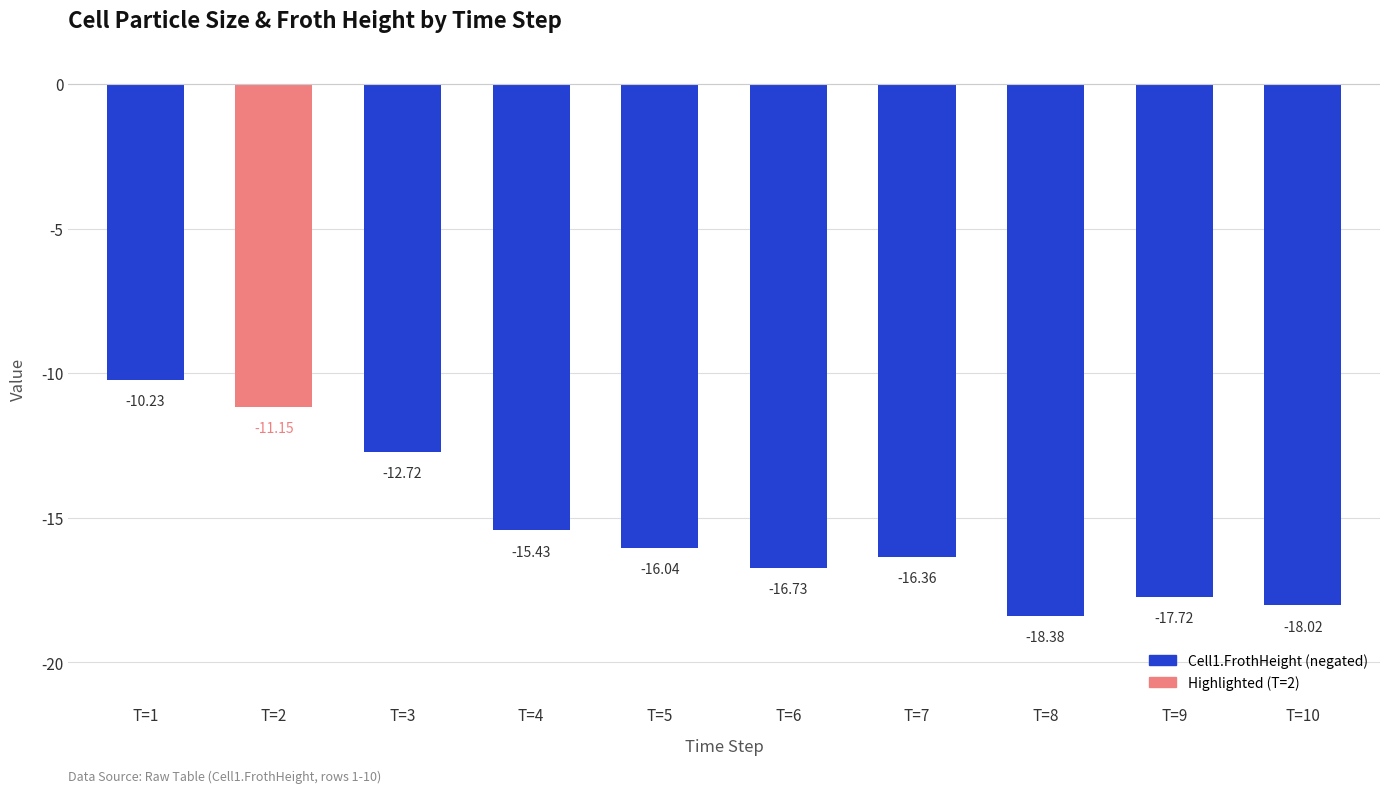

Is it true that the value at T=10 is -18.0?

True